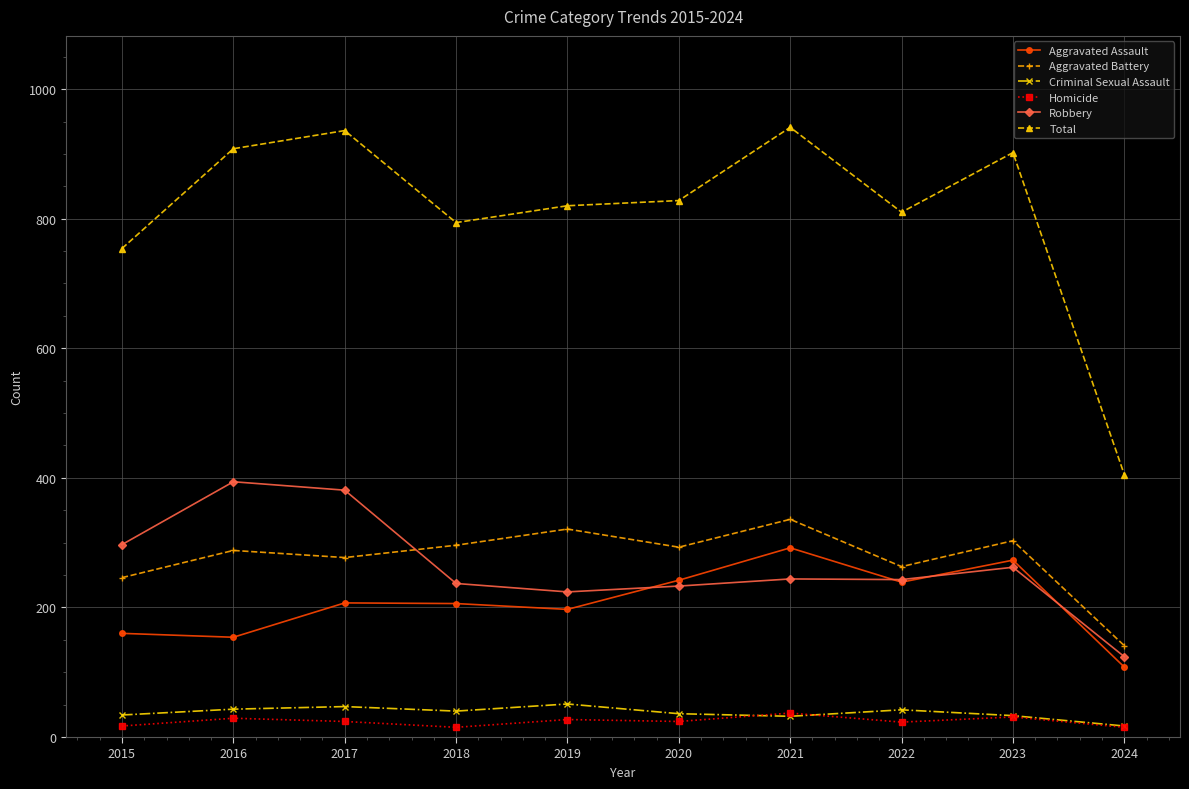

The value of Criminal Sexual Assault at 2021 is 32. True or false?

True